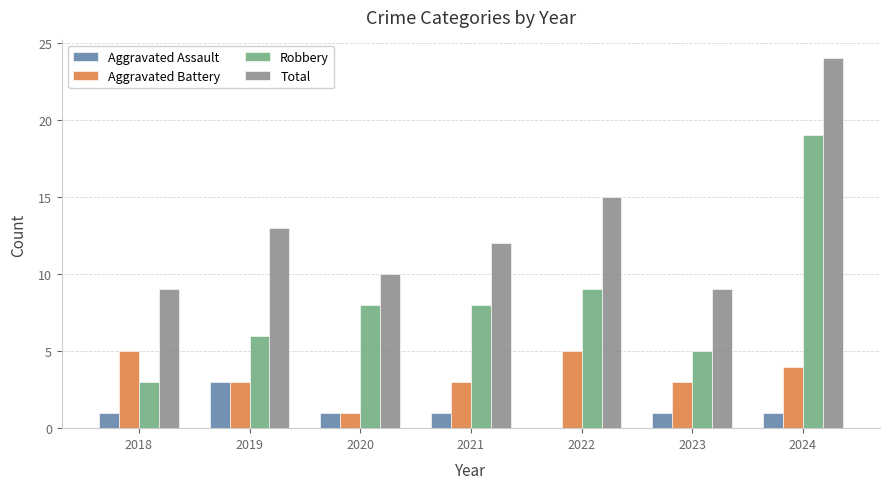

Count the Aggravated Battery values in the range 3 to 5.

6